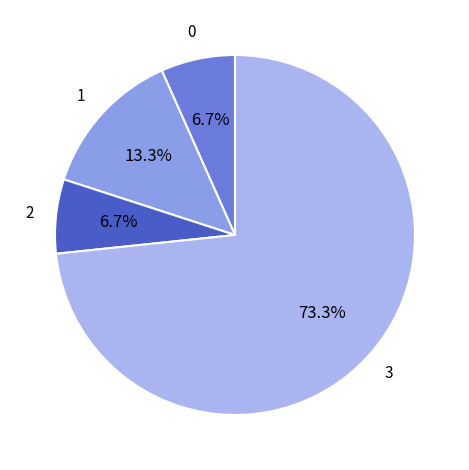

Is there a majority slice in this chart?

Yes